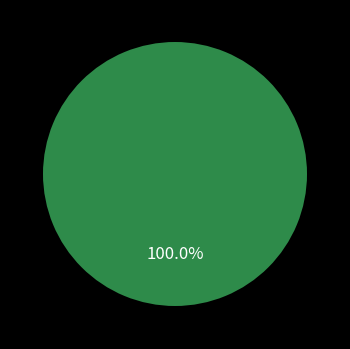

Combined, what portion of the pie is 1603759473 and 1610054274?

100.0%